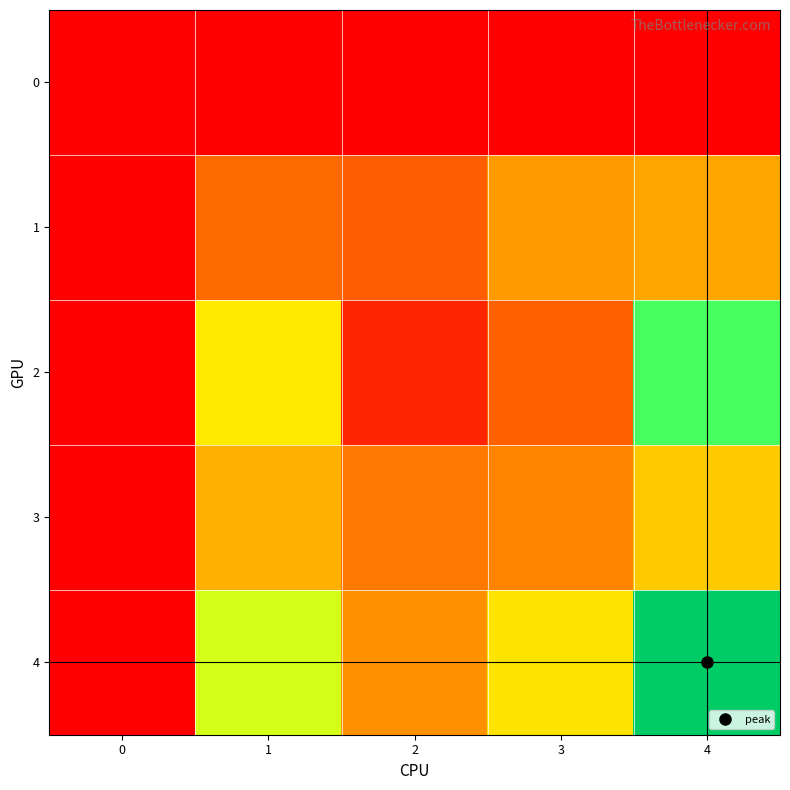

Reading left to right, list all the values displayed in this chart.

0: 0=0	1=0	2=0	3=0	4=0
1: 0=0	1=32	2=28	3=49	4=53
2: 0=0	1=86	2=11	3=29	4=125
3: 0=0	1=57	2=36	3=40	4=70
4: 0=0	1=105	2=45	3=82	4=152